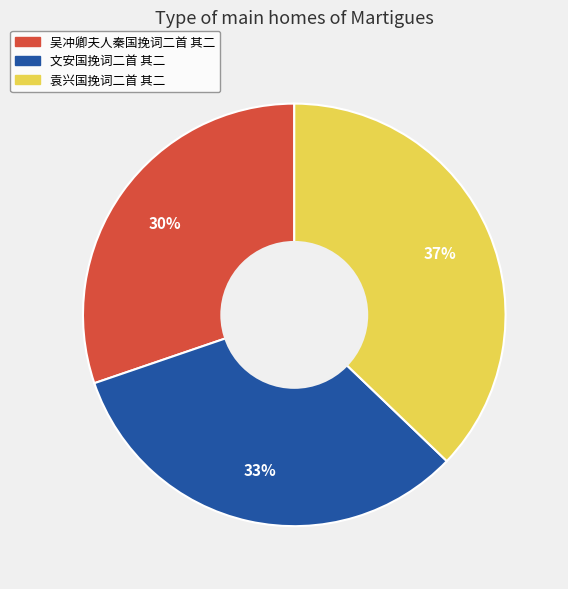

To the nearest percent, what portion does 吴冲卿夫人秦国挽词二首 其二 represent?

30%